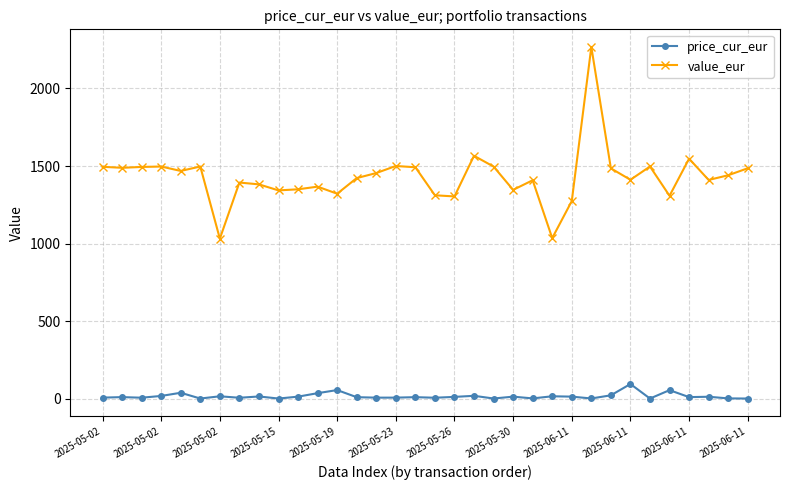

In price_cur_eur, how many points are lower than both neighbors (excluding endpoints)?

11